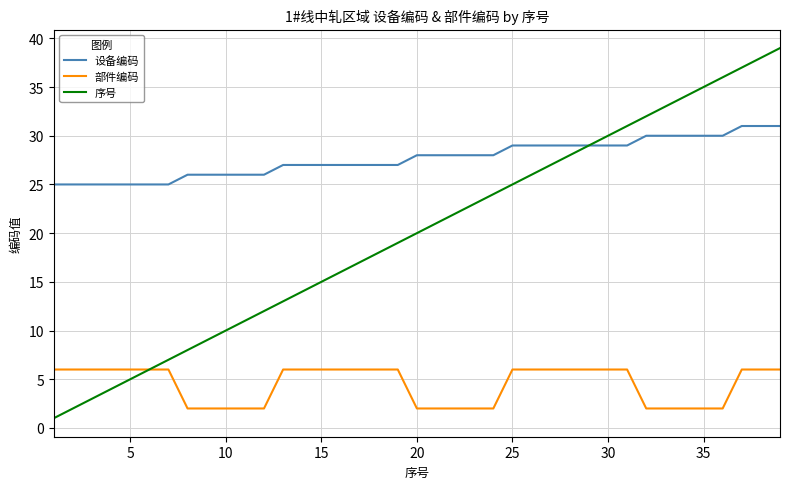

What is the difference between the maximum and second lowest values in the 设备编码 series?

6